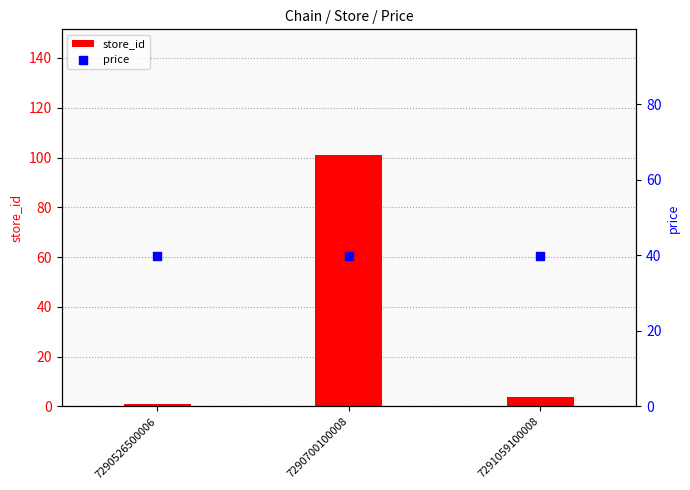

Which series has the largest total across all categories?

price